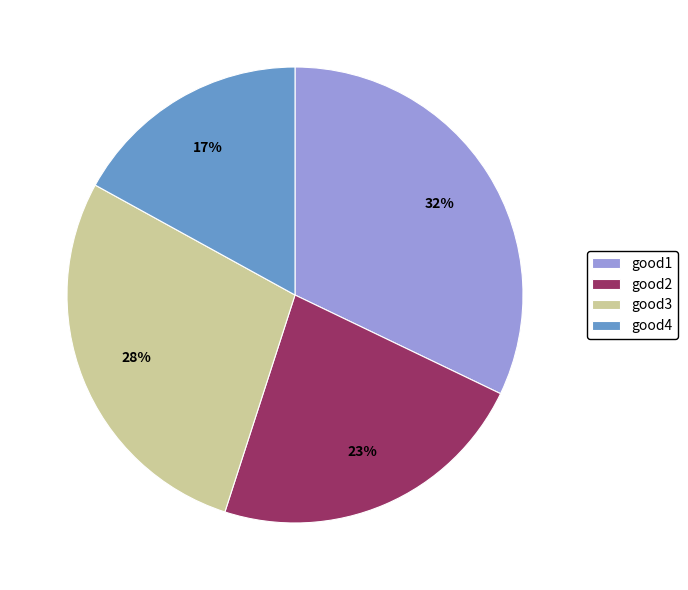

The good1 slice represents 32% of the pie. True or false?

True